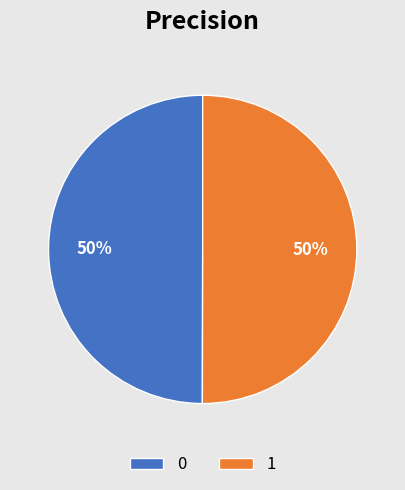

To the nearest percent, what percentage of the pie is 1?

50%